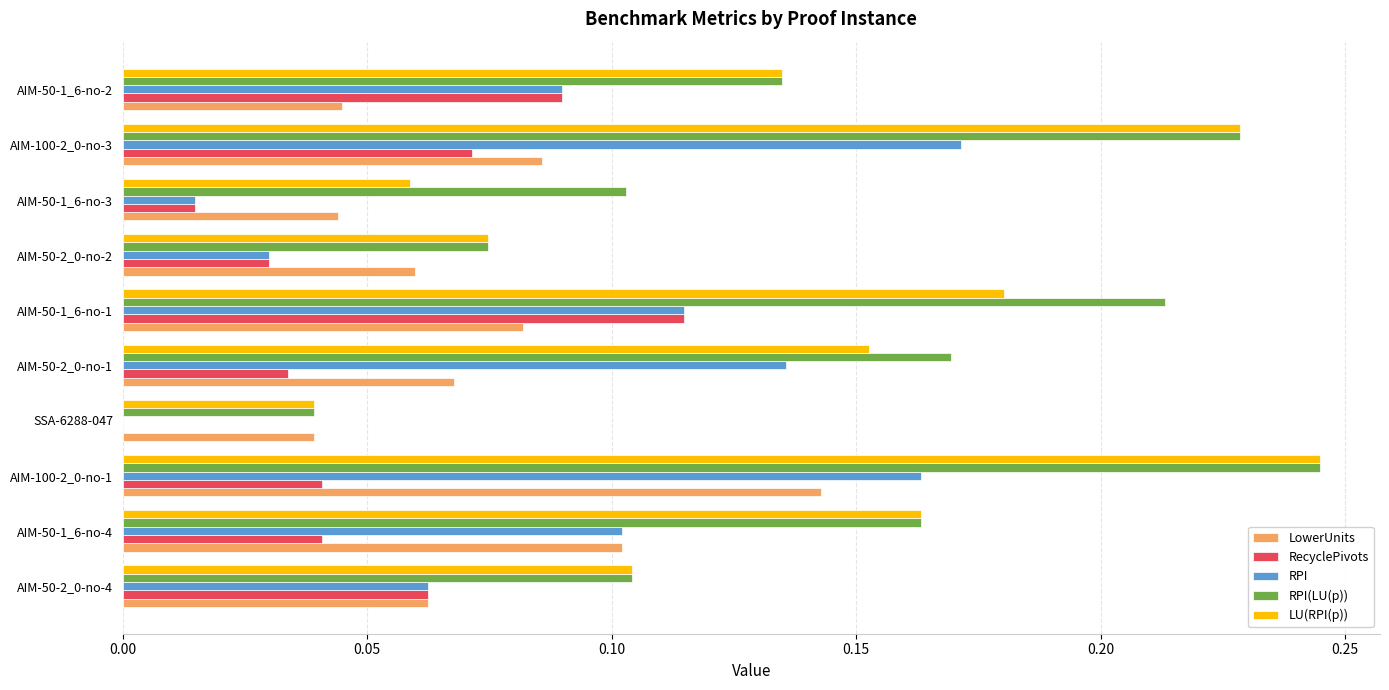

Which series changed the most between AIM-50-2_0-no-1 and AIM-50-1_6-no-1?

RecyclePivots